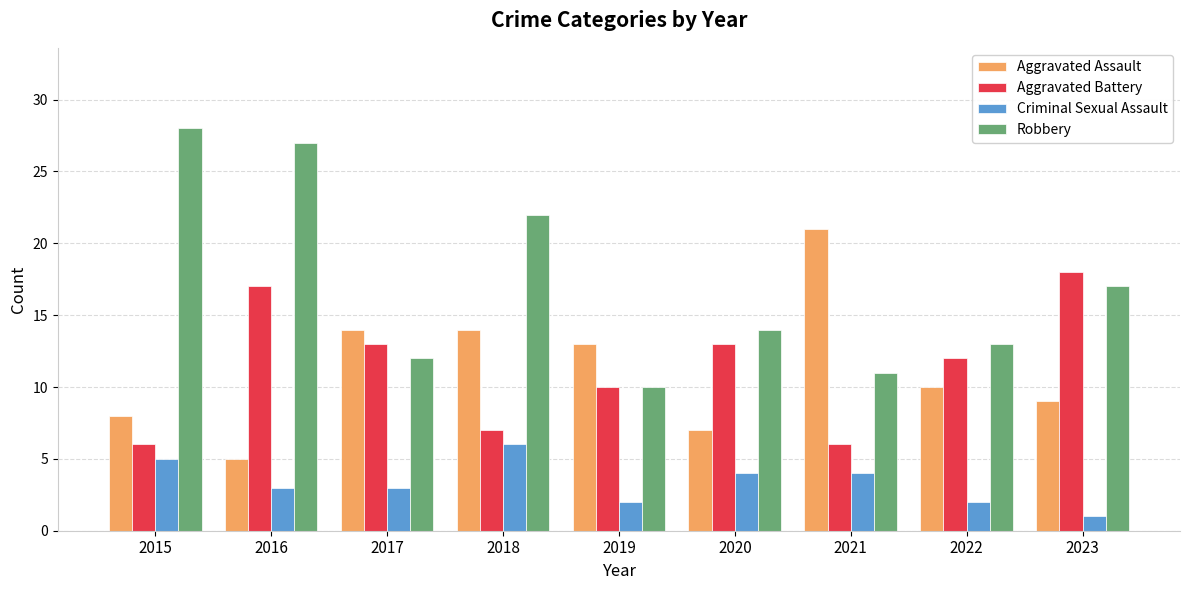

What value does the Criminal Sexual Assault series have at 2021?

4